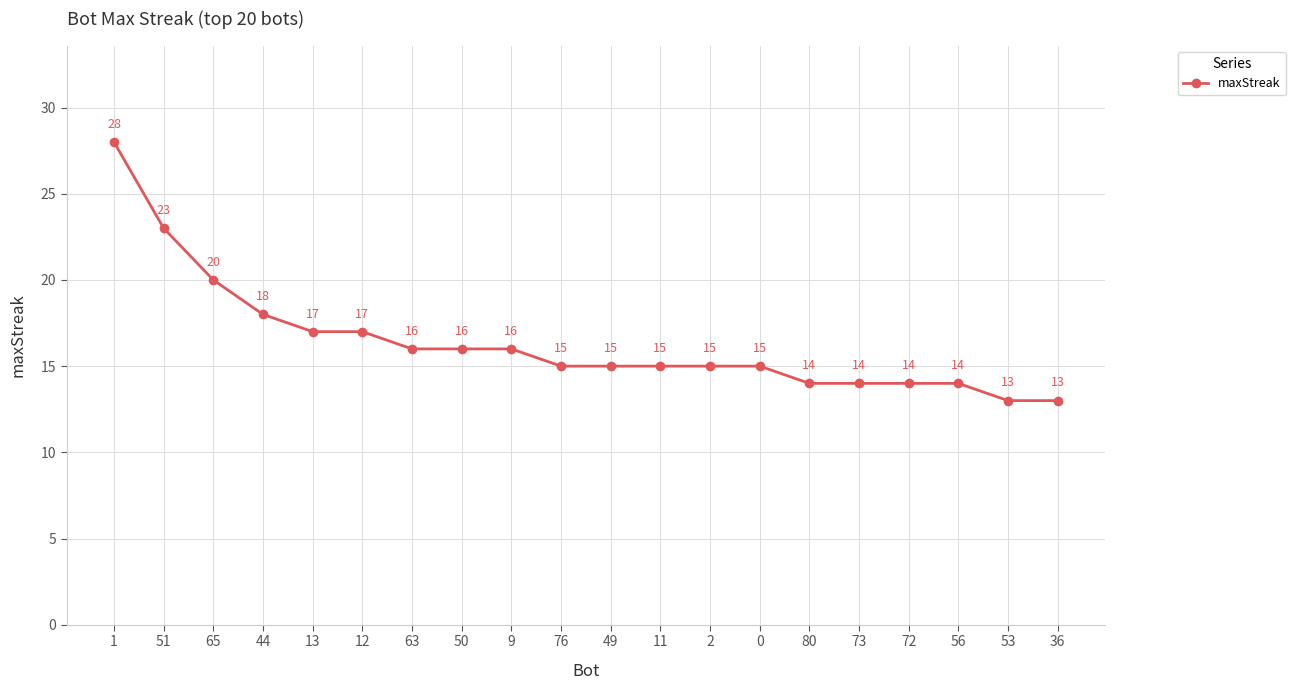

What is the sum of the values at 13 and 76?

32